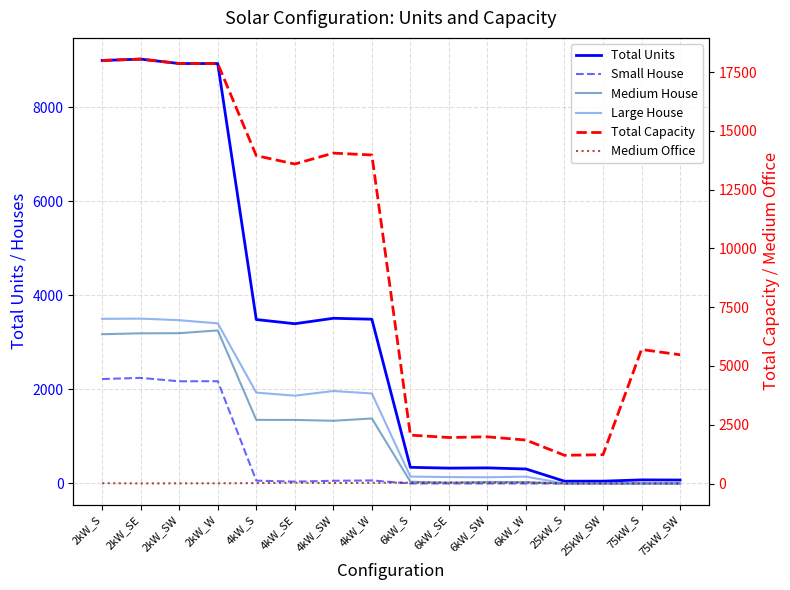

What is the sum of the Total Units values at 25kW_SW and 75kW_S?

125